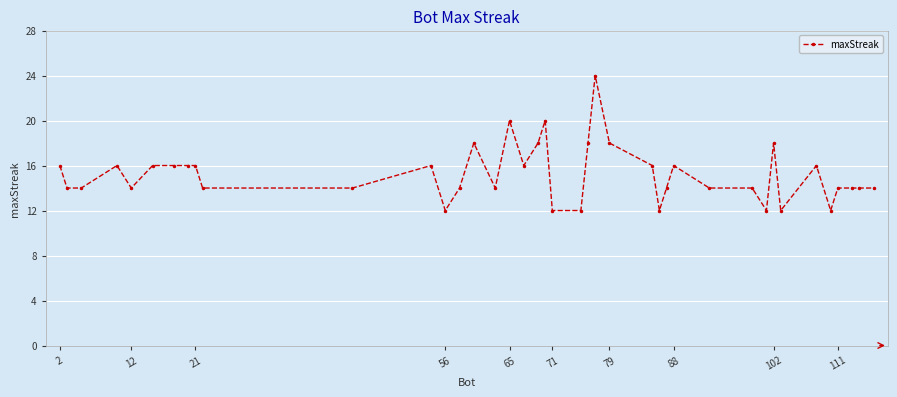

What is the smallest value displayed?

12